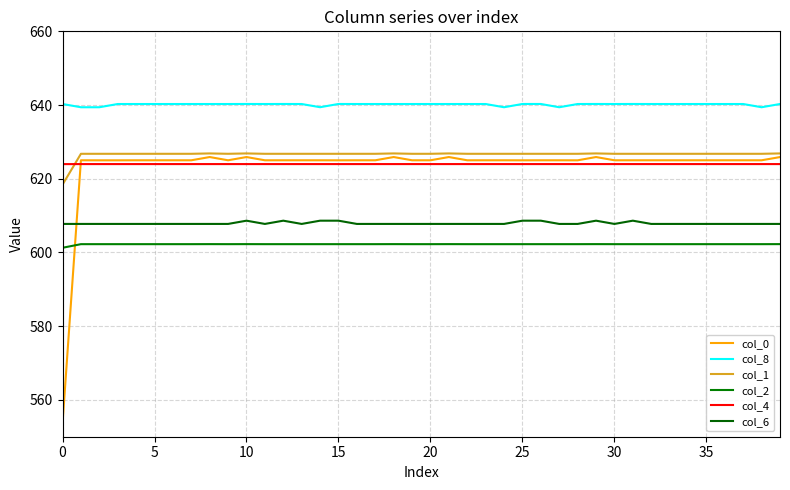

How many interior local peaks does the col_1 series have?

5